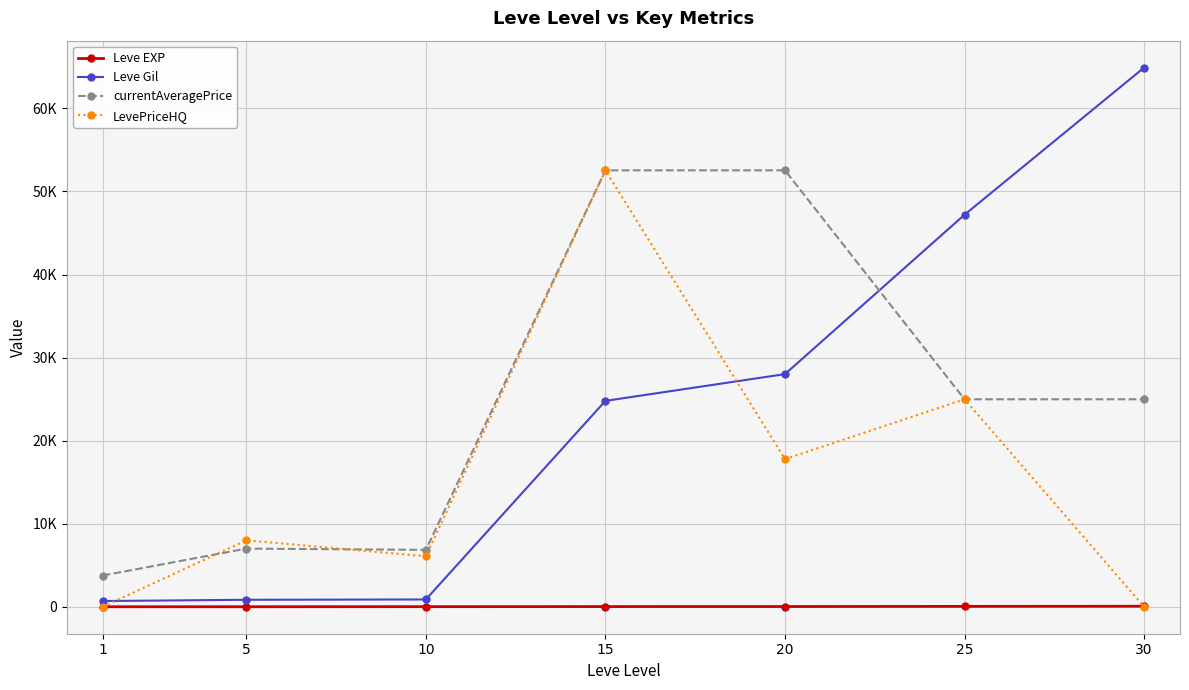

Does the chart have visible grid lines?

Yes